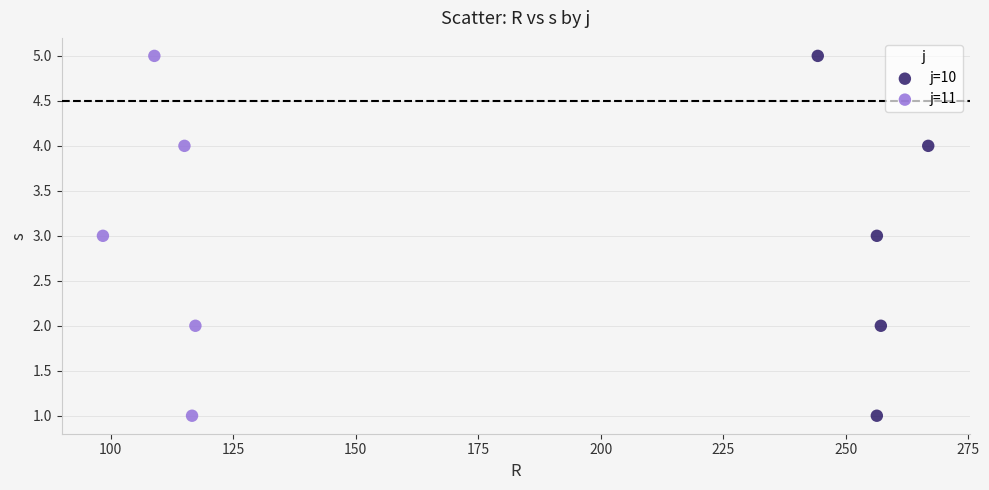

What are all the series names shown in the legend?

j=10, j=11